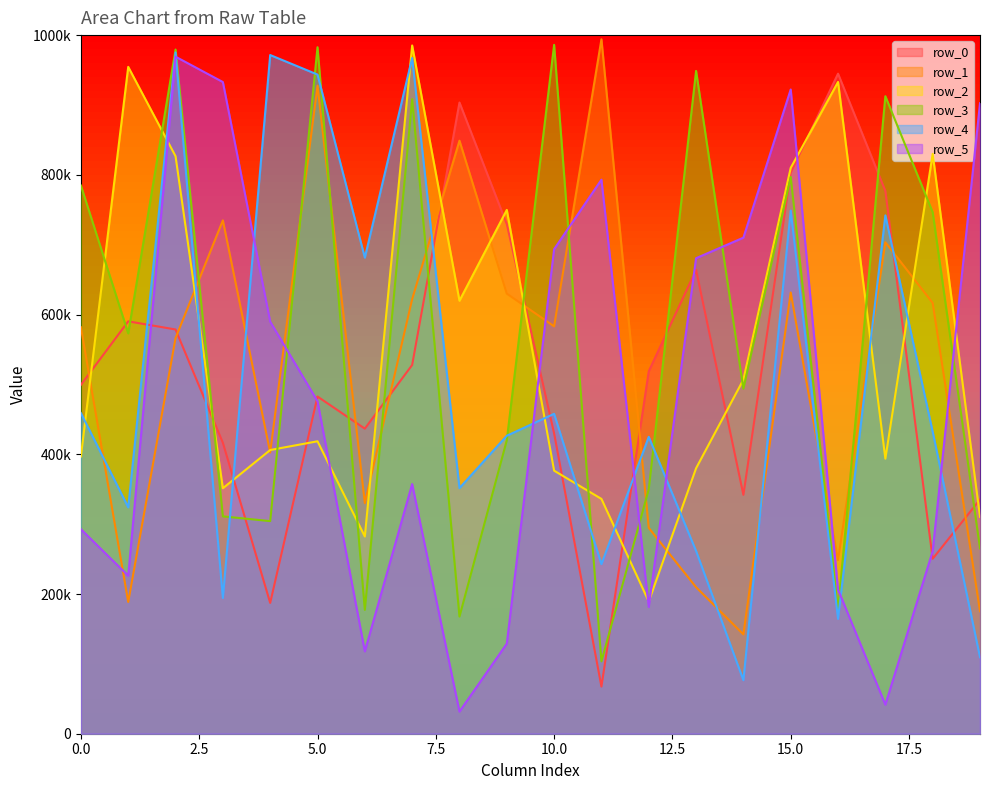

At 11, list the series in order from largest to smallest.

row_1, row_5, row_2, row_4, row_3, row_0